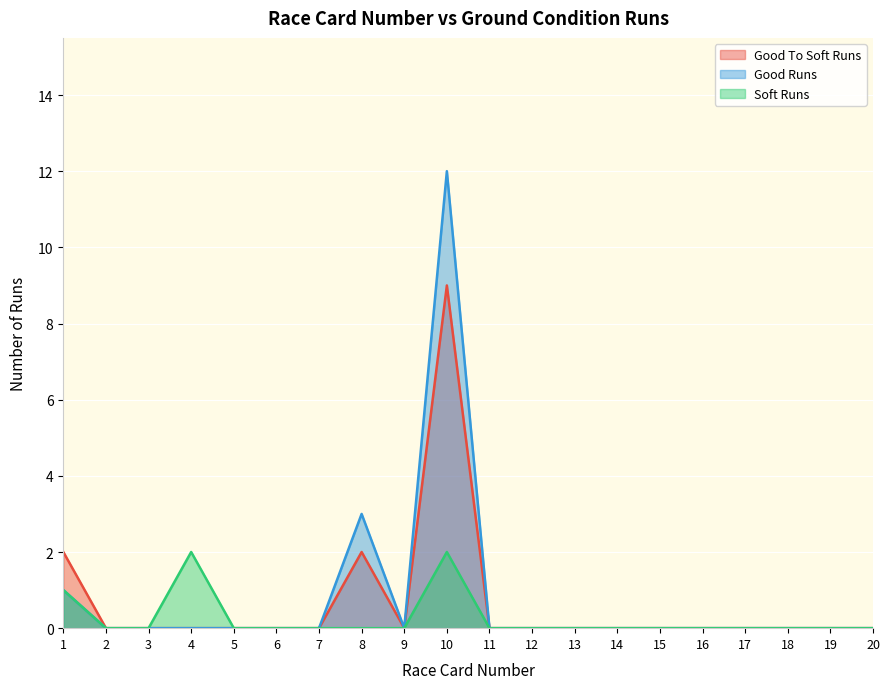

List the series in order of their peak value, highest first.

Good Runs, Good To Soft Runs, Soft Runs